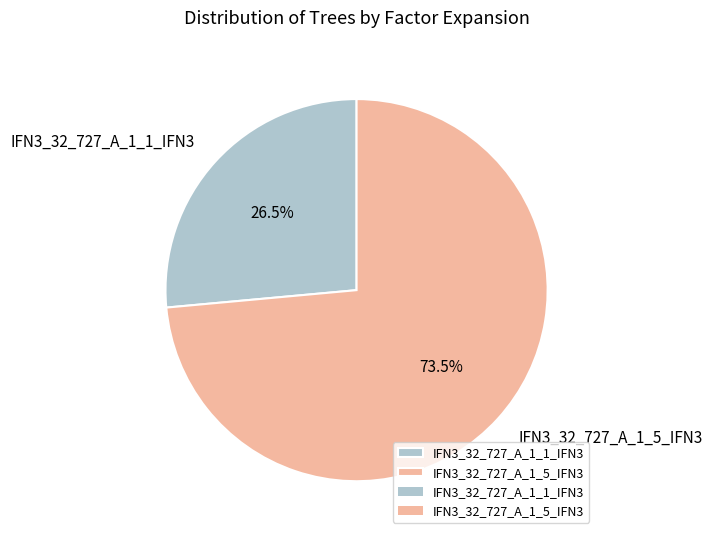

What is the smallest slice in the pie chart?

IFN3_32_727_A_1_1_IFN3